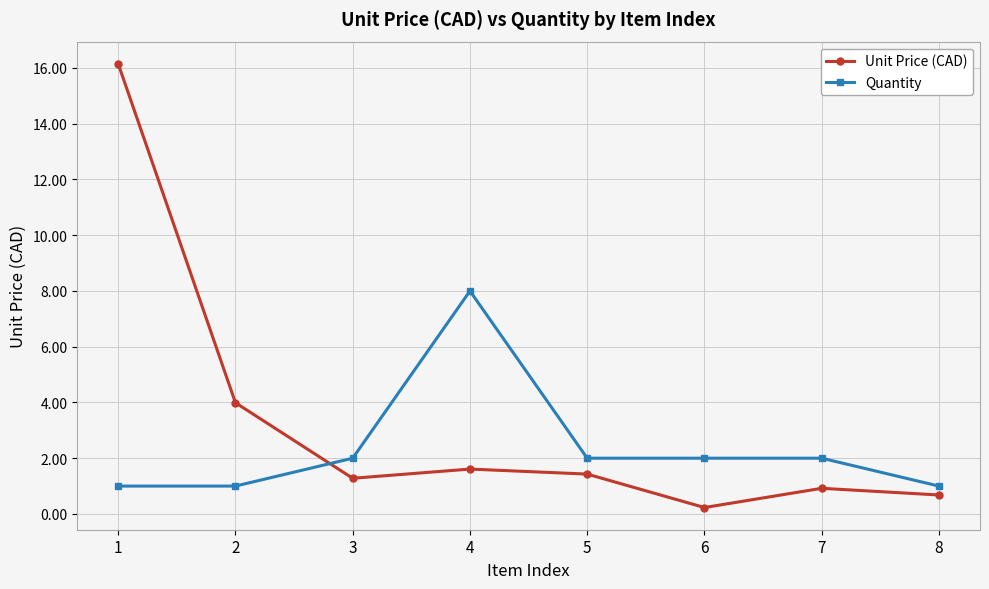

Rank the series by their maximum value, from lowest to highest.

Quantity, Unit Price (CAD)